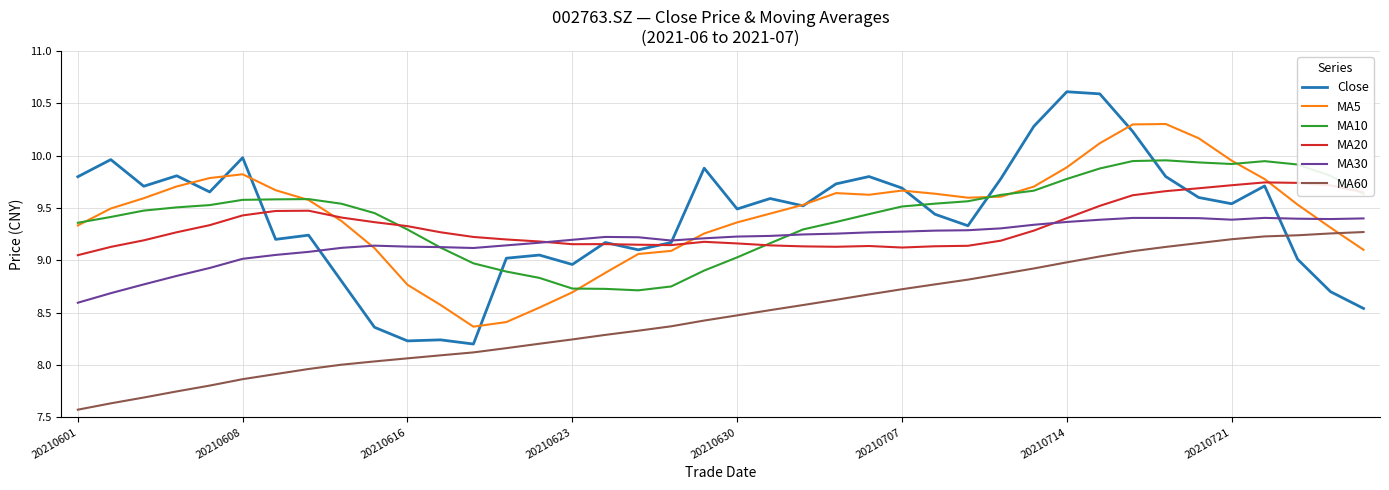

Which series has the widest spread of values?

Close